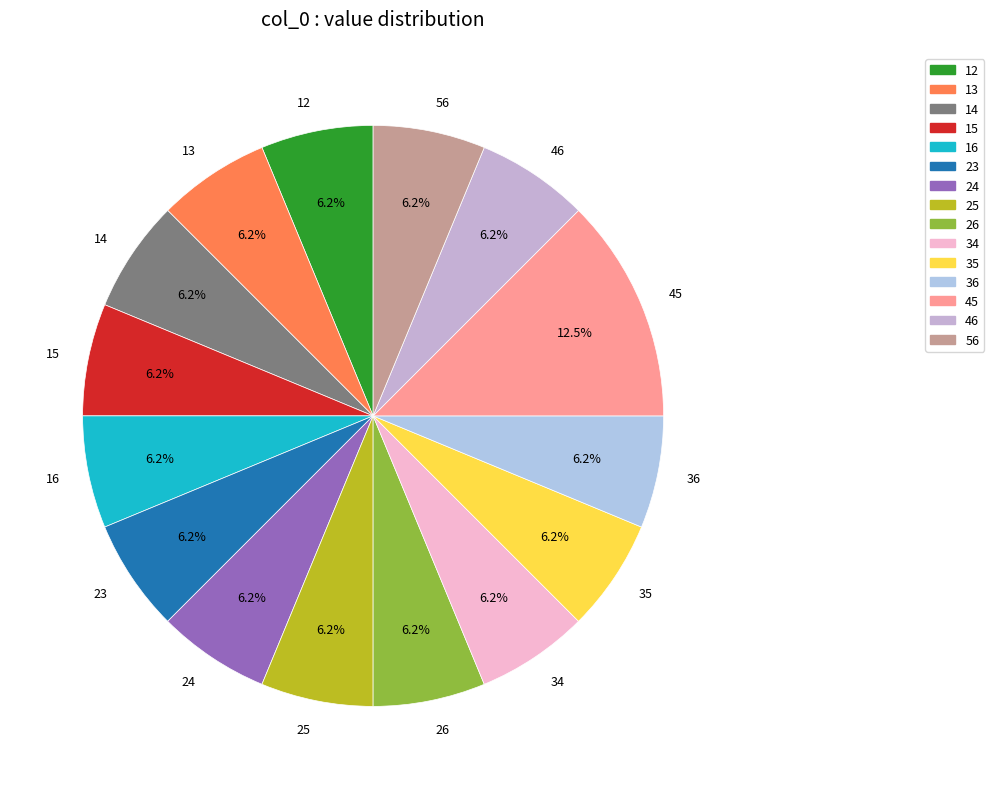

What is the largest slice in the pie chart?

45